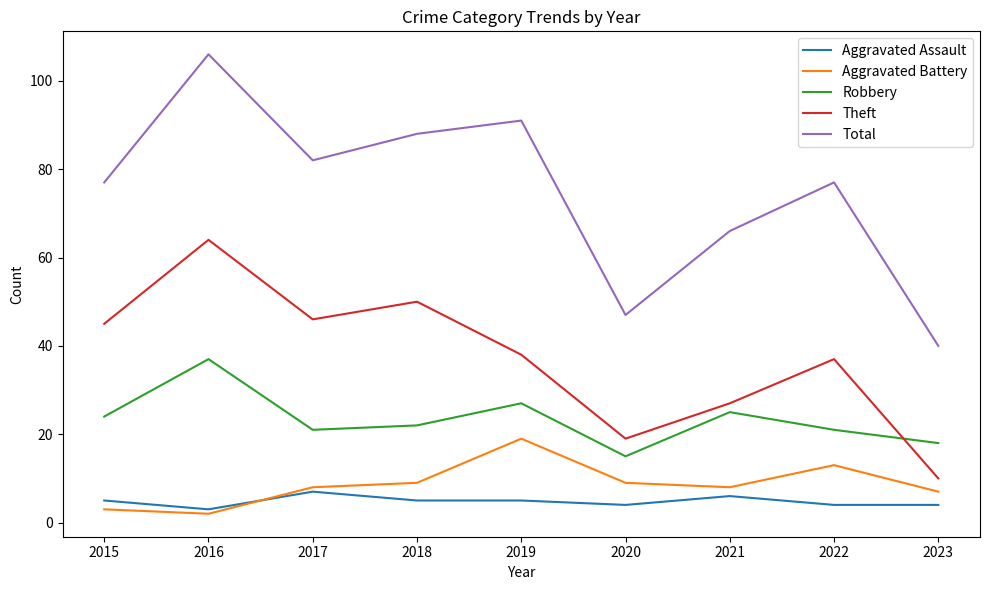

True or false: Total and Theft cross at least once.

False